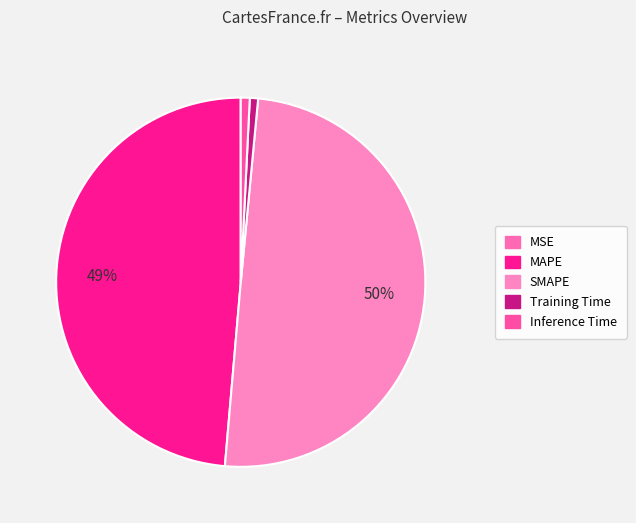

To the nearest percent, what is the difference between the largest and smallest slice percentages?

50%